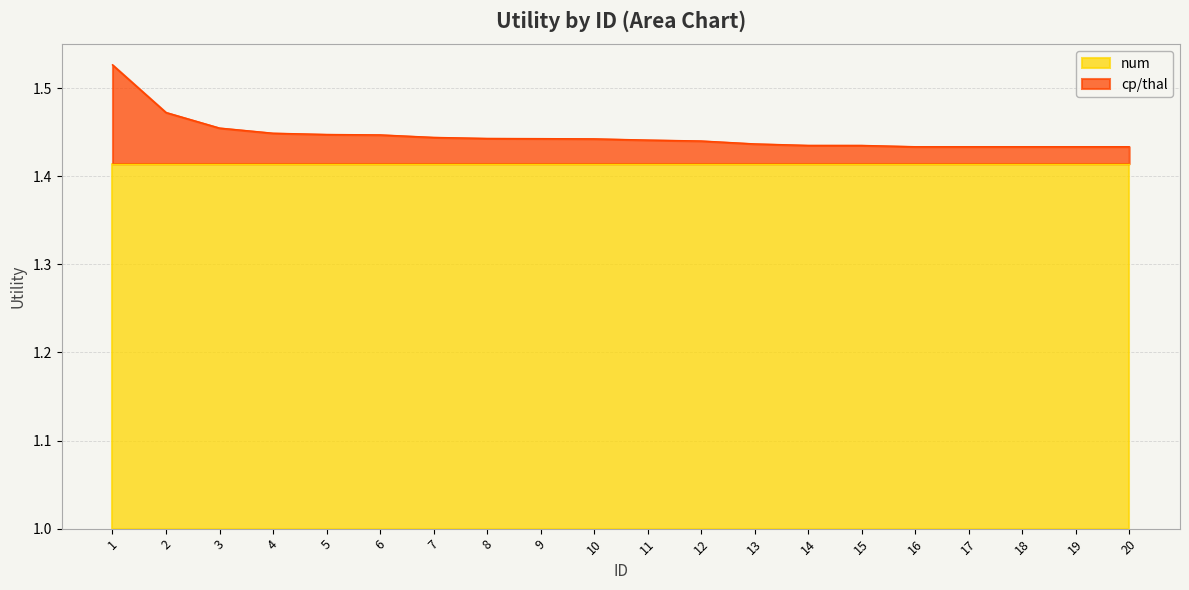

How many categories are shown in the chart?

20